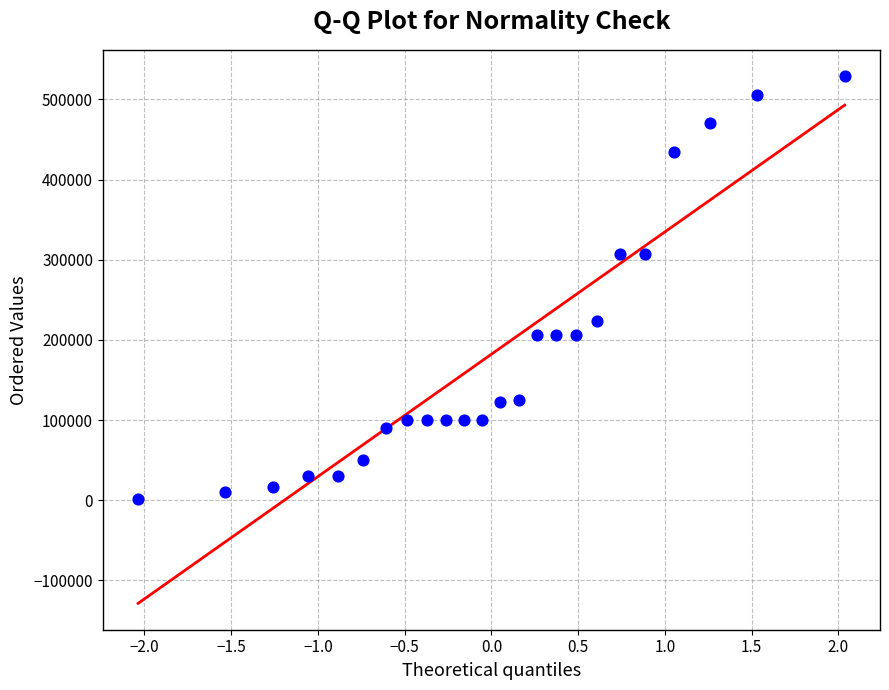

What is the range of Y values (max minus min)?

527000